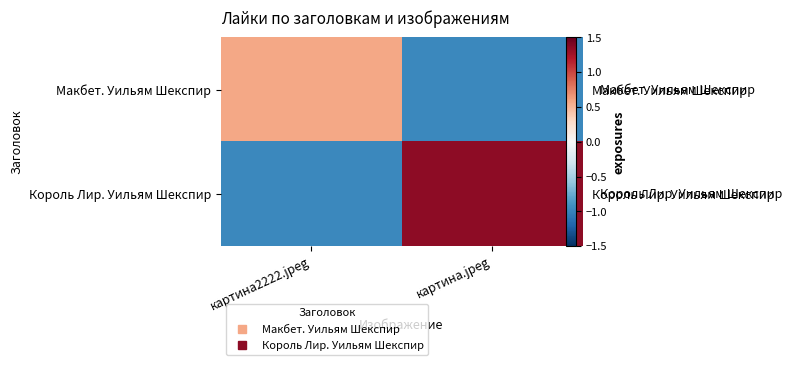

True or false: Макбет. Уильям Шекспир has a value of 0.9 at картина2222.jpeg.

False